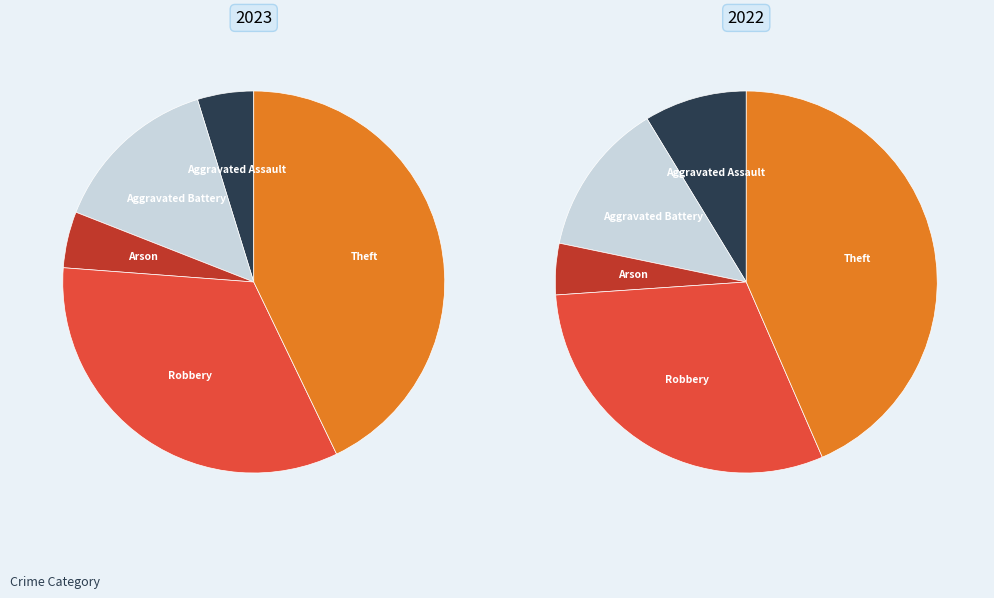

Which category has the smallest portion of the pie?

Aggravated Assault